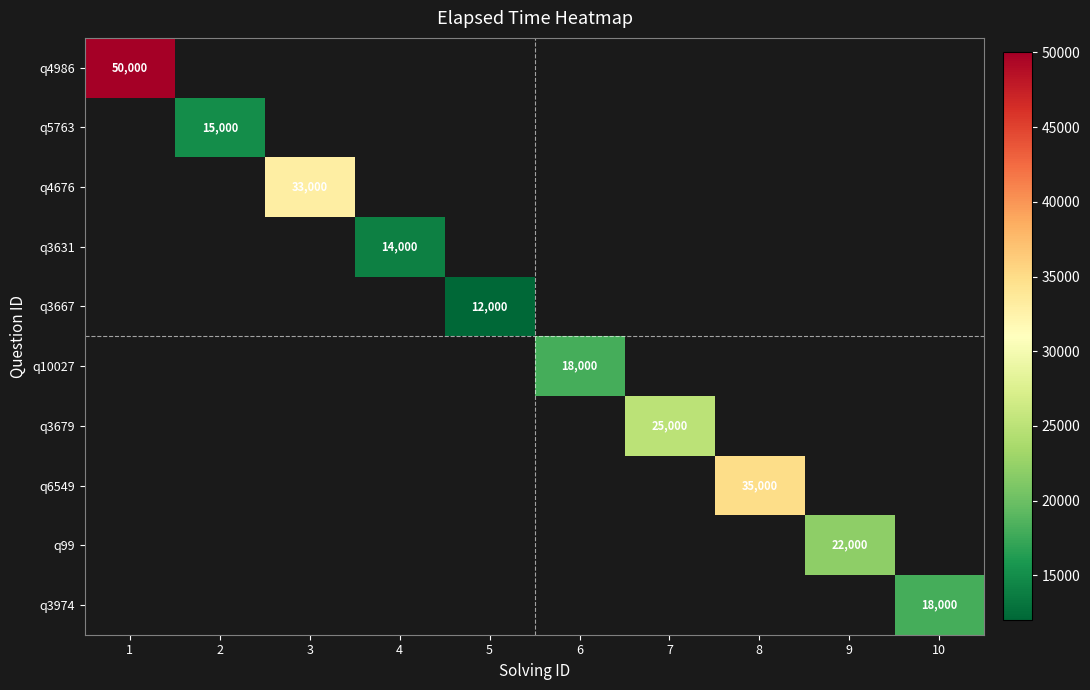

True or false: q6549 has a value of 21043 at 8.

False